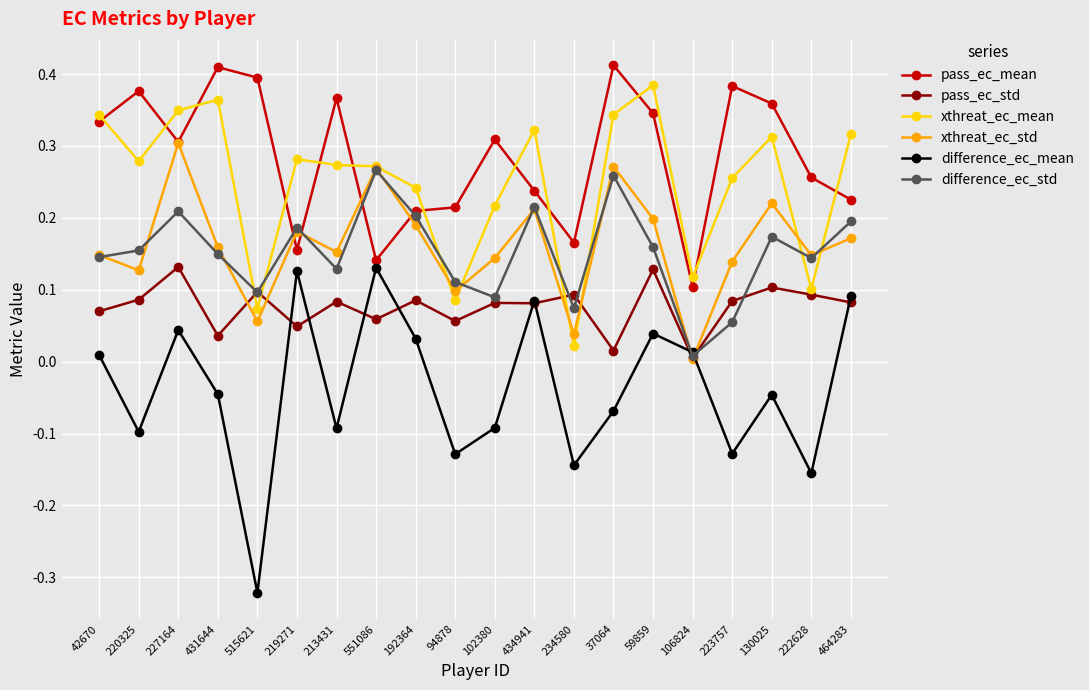

At which category does pass_ec_std reach its first local peak?

227164